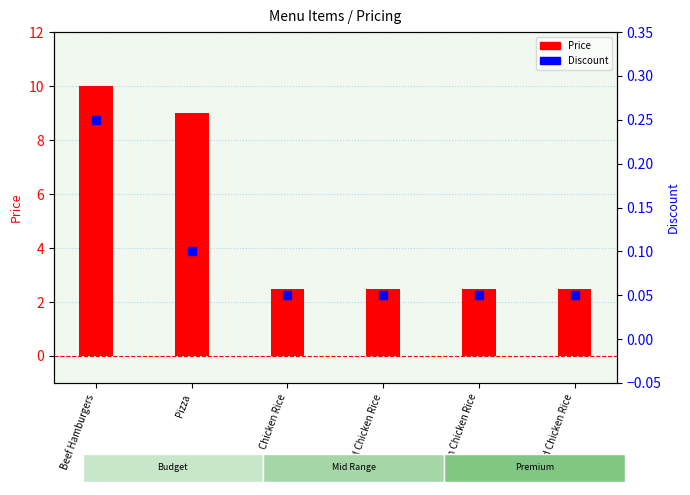

Which series has the largest Y range (max minus min)?

Price